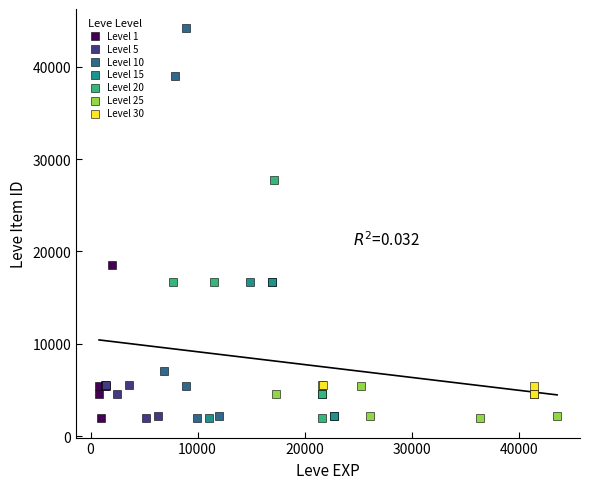

Which series reaches the maximum Y coordinate?

Level 10